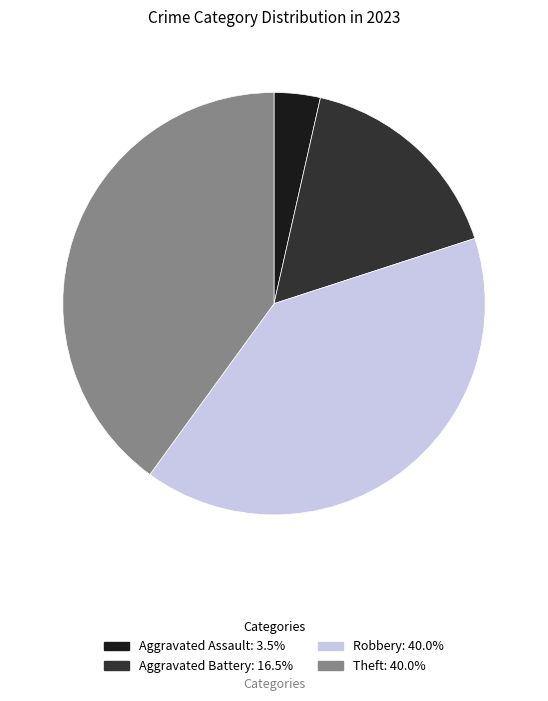

Does any single category account for the majority?

No